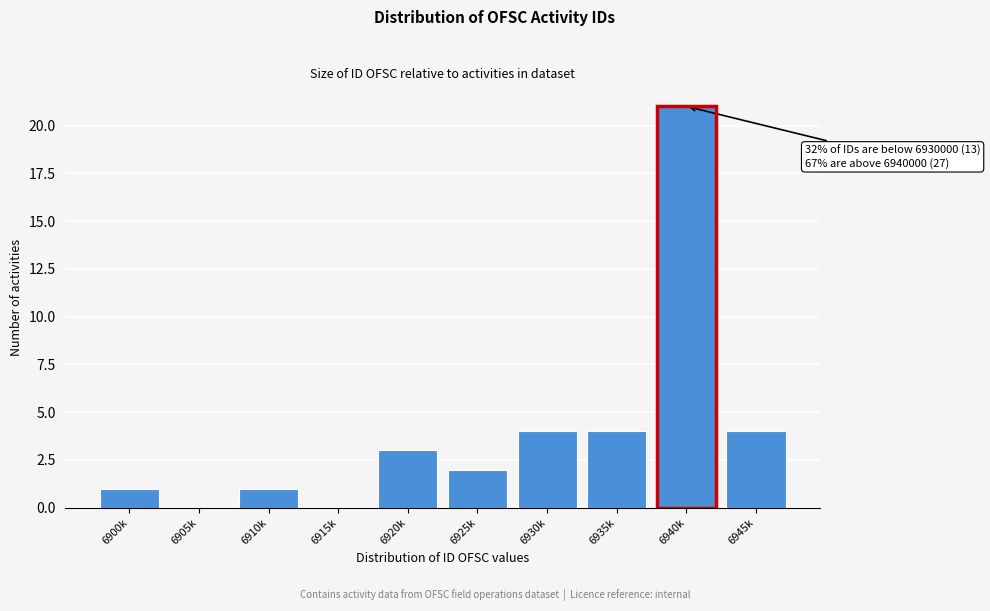

Reading right to left, extract all data points from this chart.

6945k=4	6940k=21	6935k=4	6930k=4	6925k=2	6920k=3	6915k=0	6910k=1	6905k=0	6900k=1